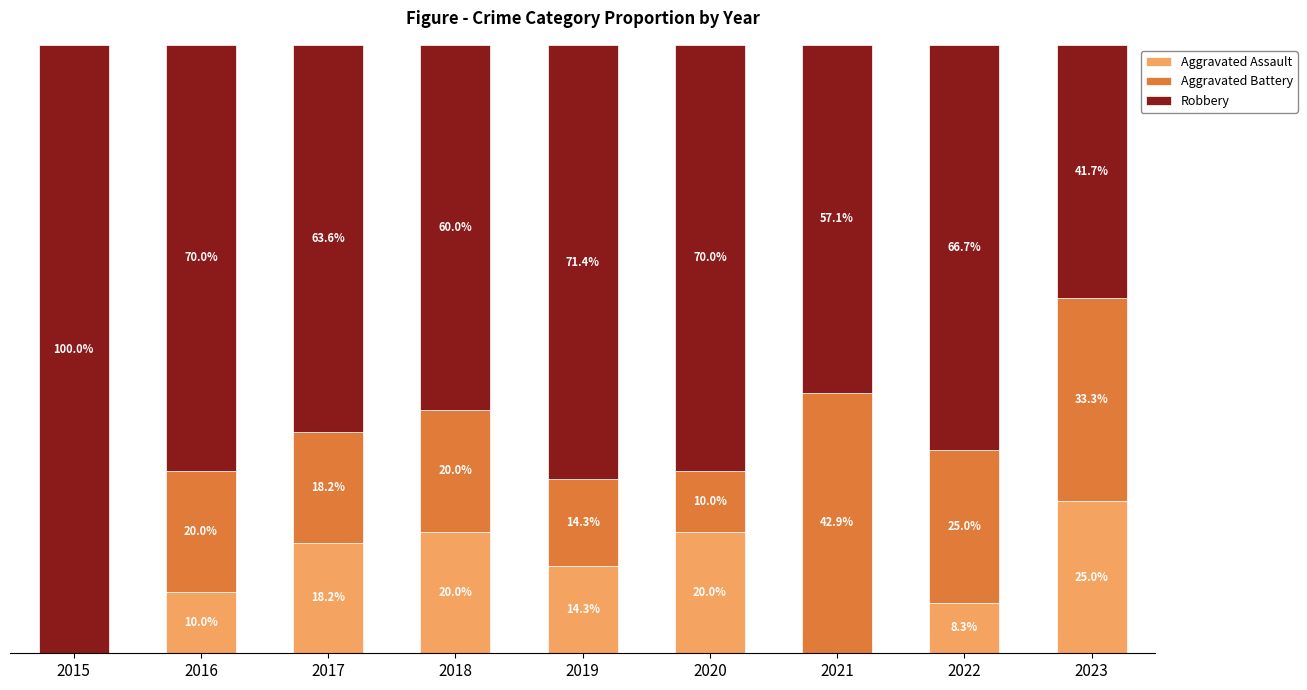

List the labels in order of Aggravated Battery value, largest first.

2021, 2023, 2022, 2016, 2018, 2017, 2019, 2020, 2015